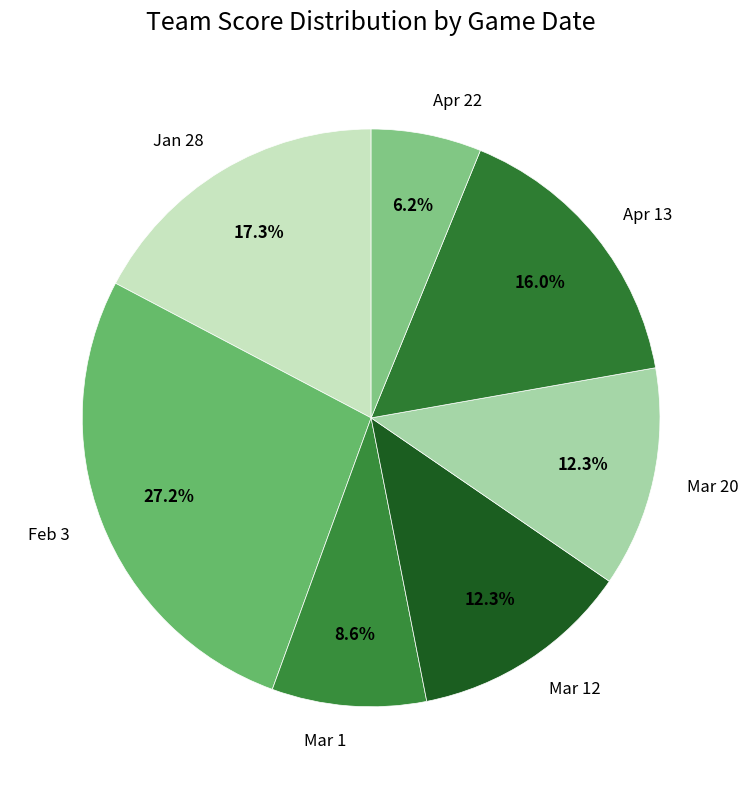

Is there any slice that represents more than half of the pie?

No